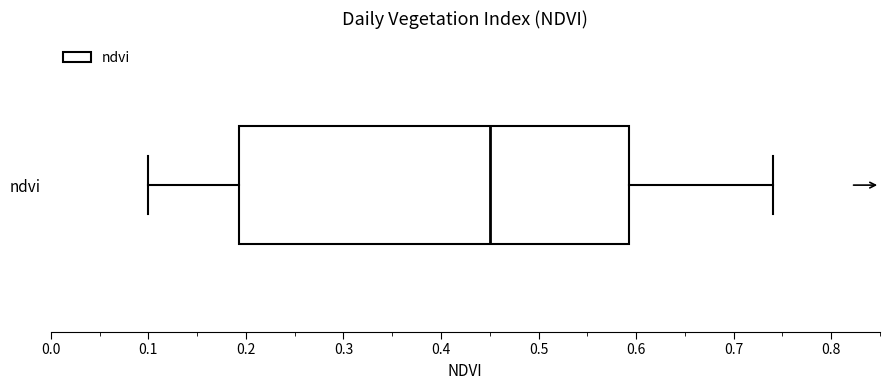

Transcribe this box plot: give where the median line is, the range the box spans, and where the two whiskers end, as read against the x-axis. The values are not printed on the chart, so give them approximately, as read against the axis.

median 0.45, box 0.19 to 0.59, whiskers 0.10 to 0.74